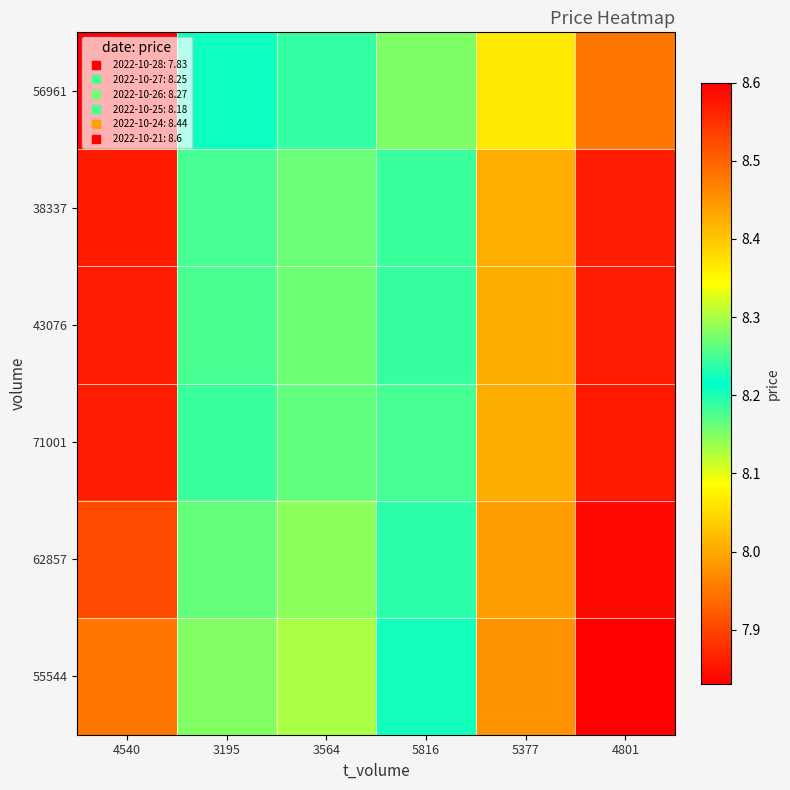

What is the difference between the highest and lowest values at 5377?

0.1